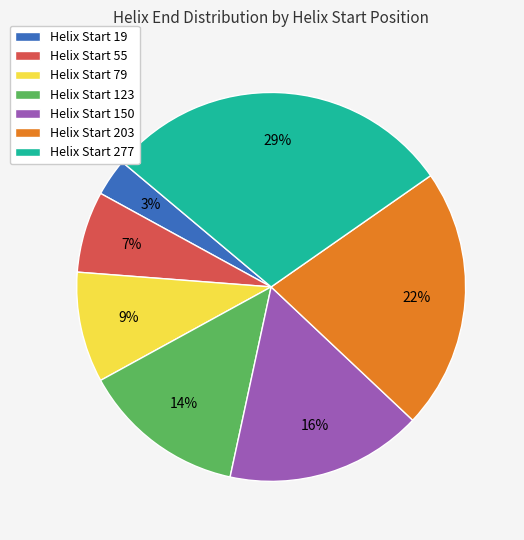

True or false: Helix Start 203 accounts for 22% of the total.

True